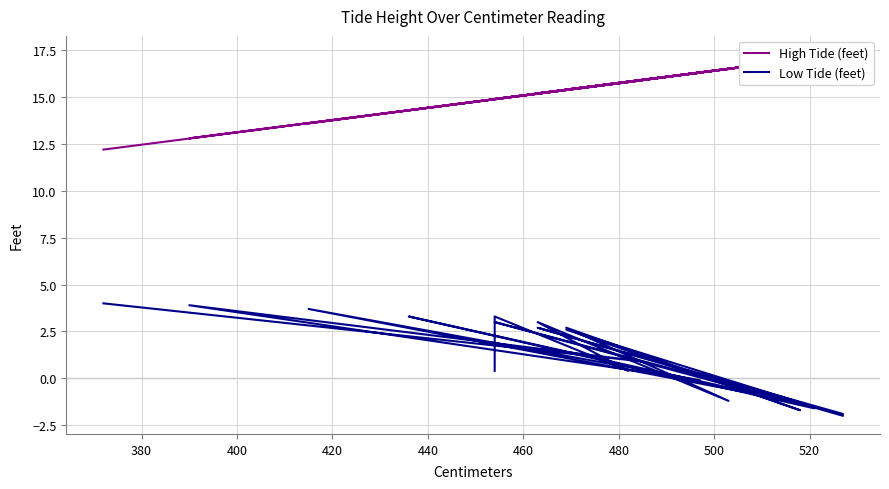

What is the total value across all series at 480?

17.6